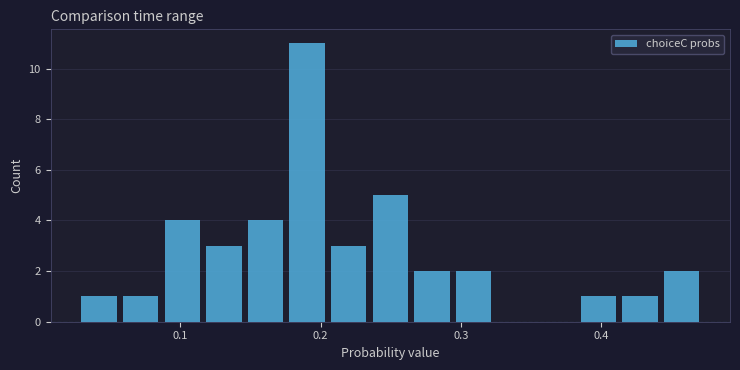

Around what value on the x-axis is the tallest bar? Give the approximate position of its centre, as read against the axis.

0.19